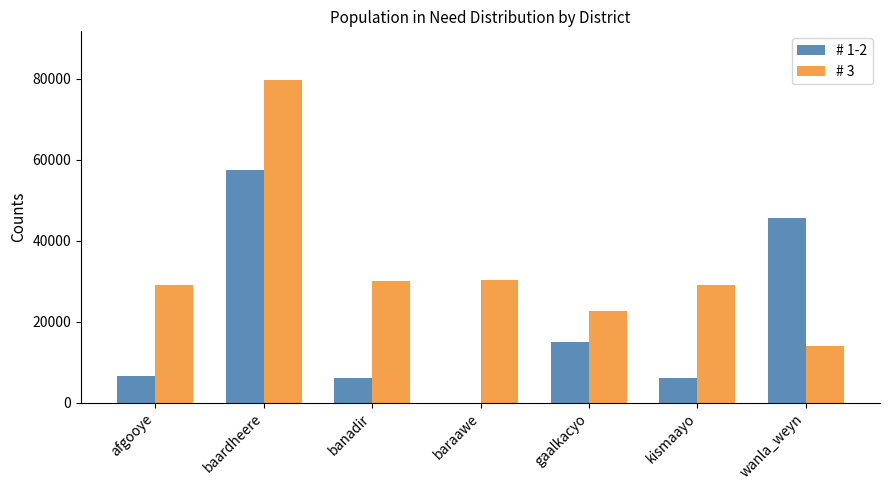

What is the average value of the # 3 series?

33548.0